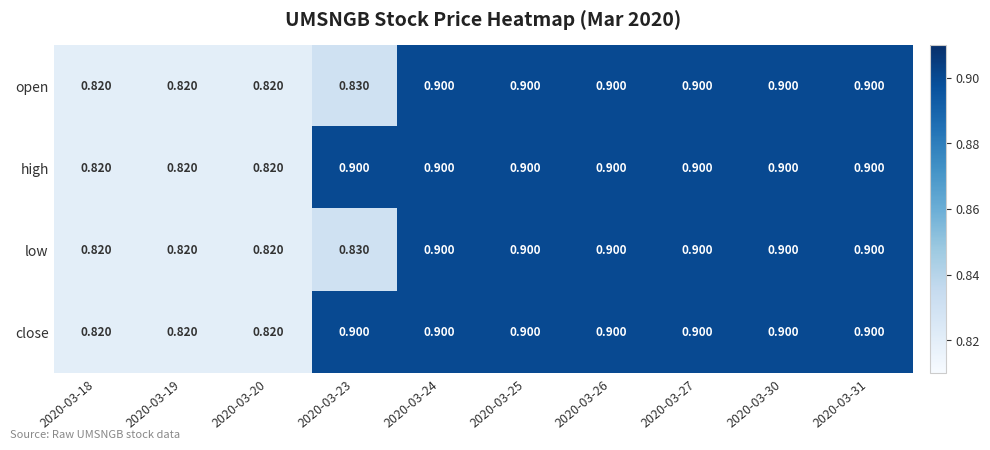

Is the value of open at 2020-03-18 greater than the value of close at 2020-03-24?

No